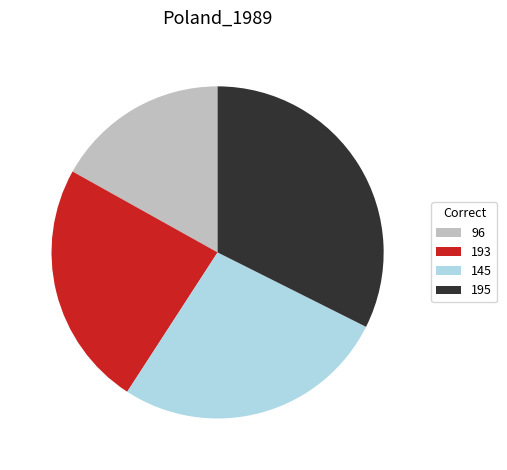

Is the sum of 96 and 145 greater than half?

No